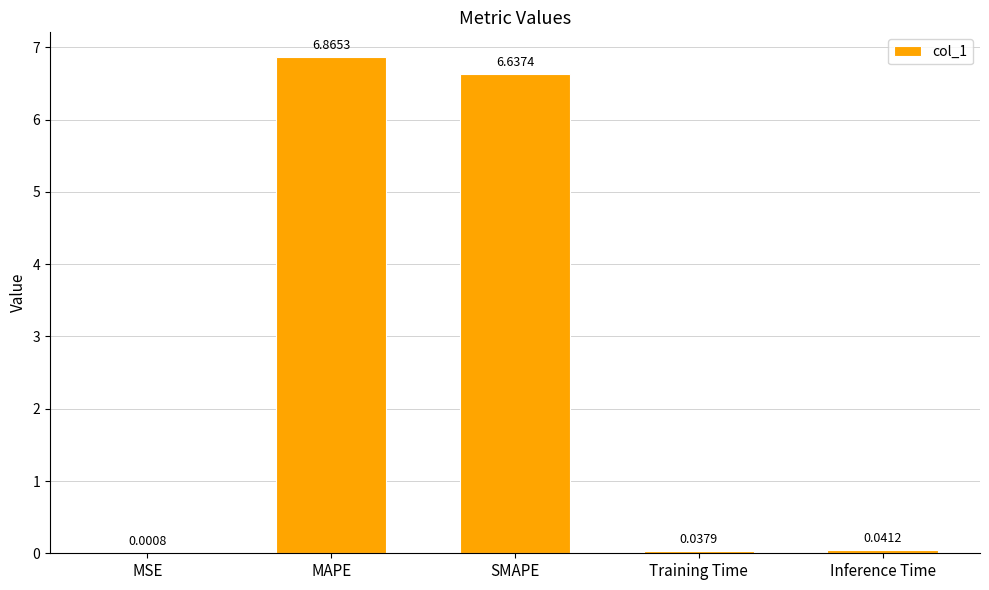

What is the change in value from SMAPE to Training Time?

-6.6